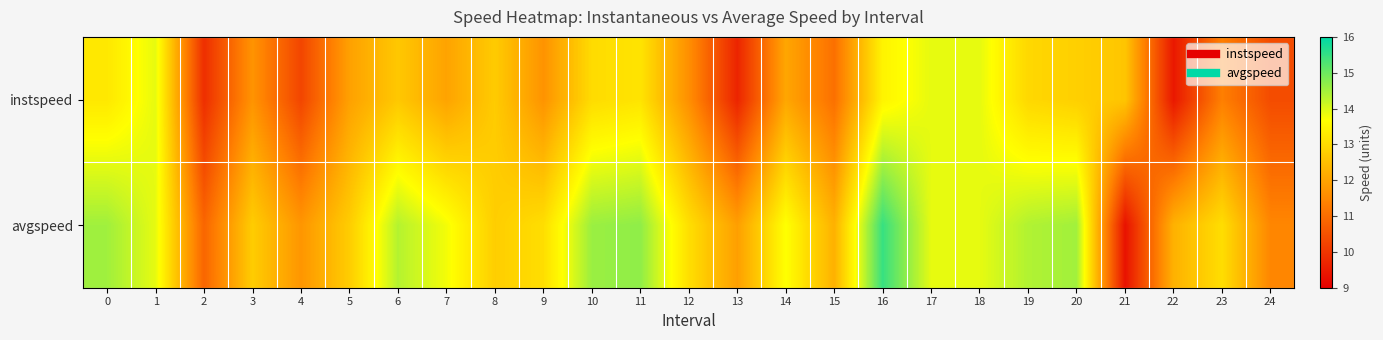

What is the total value across all series at 23?

24.4